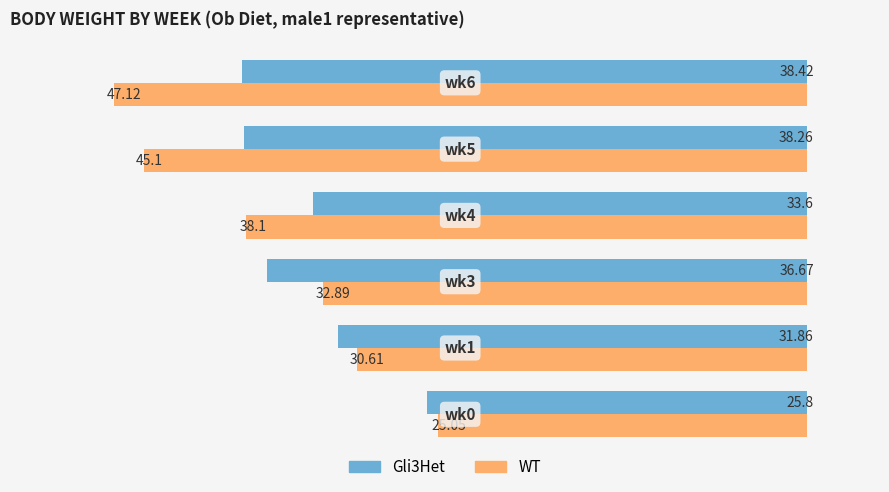

Which series has the widest spread of values?

WT